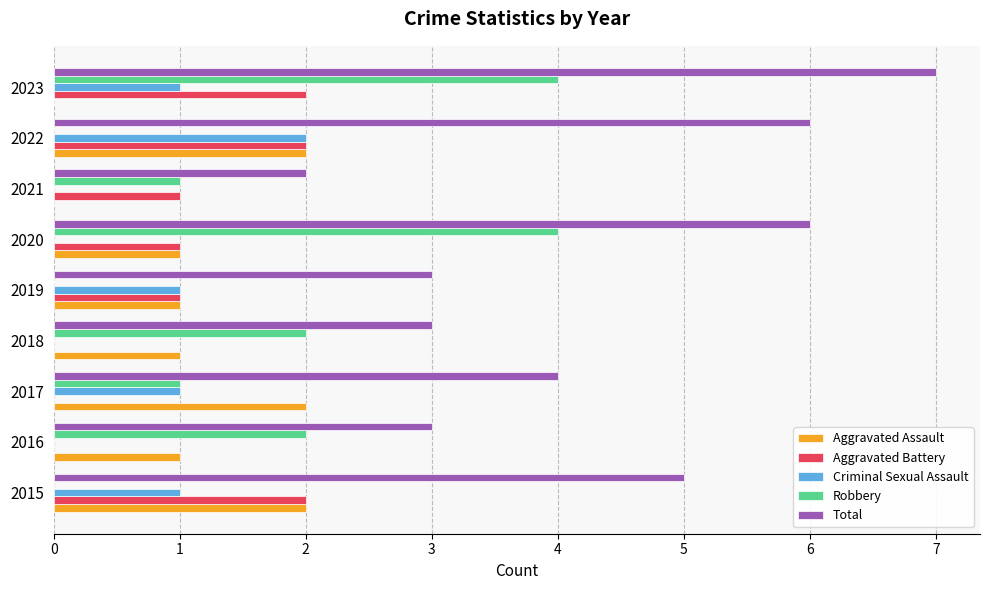

Which series has the largest total across all categories?

Total